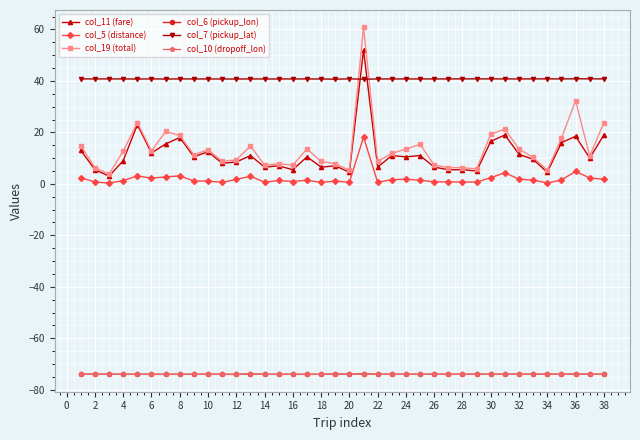

True or false: col_11 (fare) has more than 1 points higher than both neighbors.

True